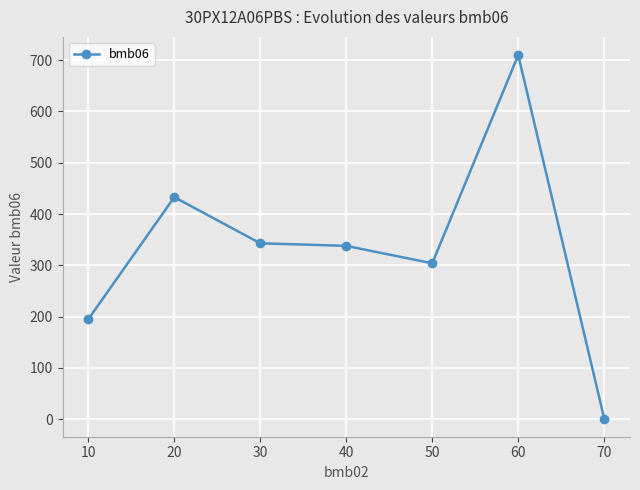

What is the minimum value shown in the chart?

1.3